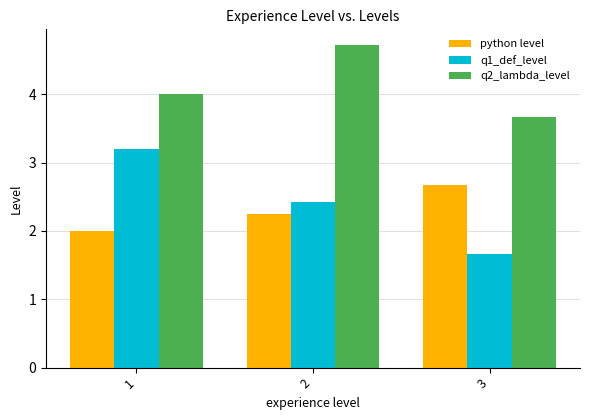

How many groups of bars are there?

3